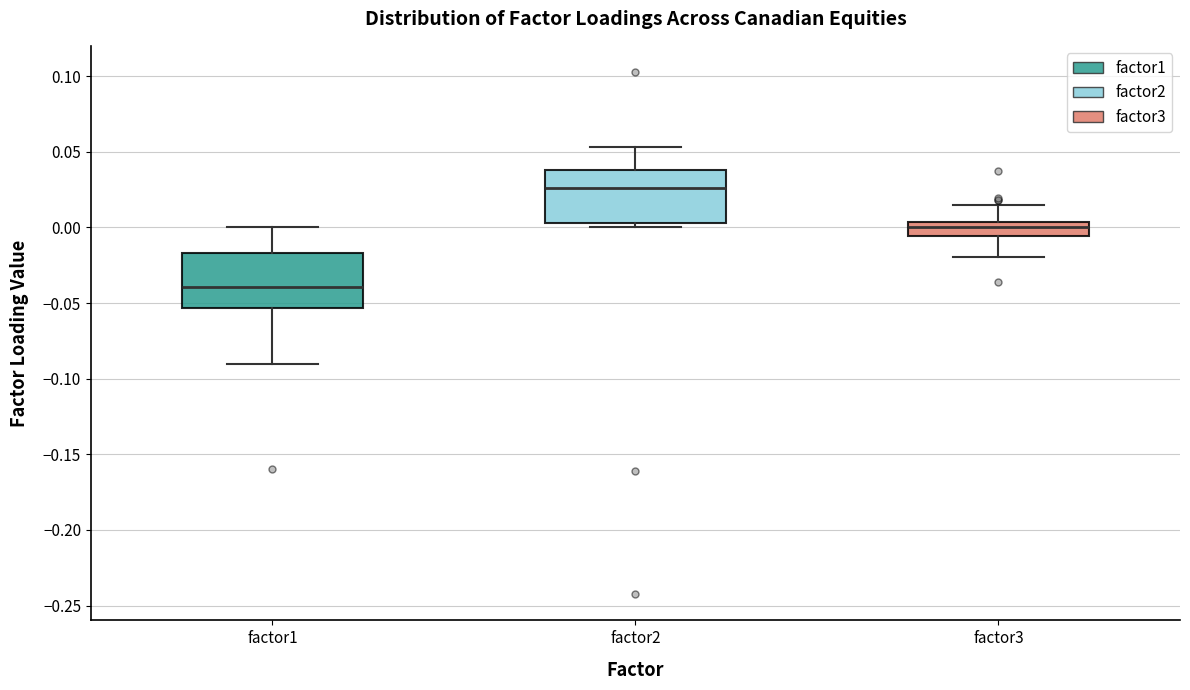

Reading left to right, transcribe this box plot: for each box, give where its median line is, the range the box spans, and where its two whiskers end, as read against the y-axis. The values are not printed on the chart, so give them approximately, as read against the axis.

factor1: median -0.040, box -0.055 to -0.015, whiskers -0.090 to 0.000
factor2: median 0.025, box 0.005 to 0.040, whiskers 0.000 to 0.055
factor3: median 0.000, box -0.005 to 0.005, whiskers -0.020 to 0.015